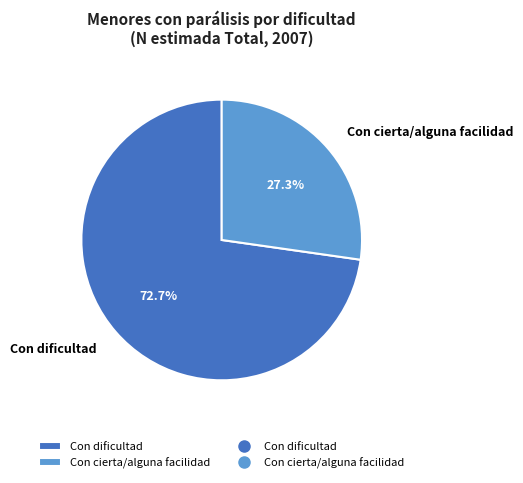

How many segments does this pie chart have?

2